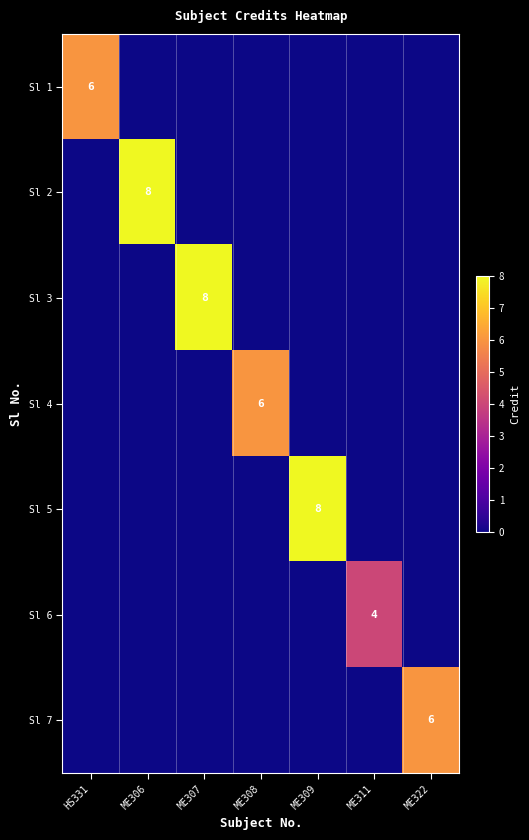

The value of Sl 3 at ME307 is 13. True or false?

False